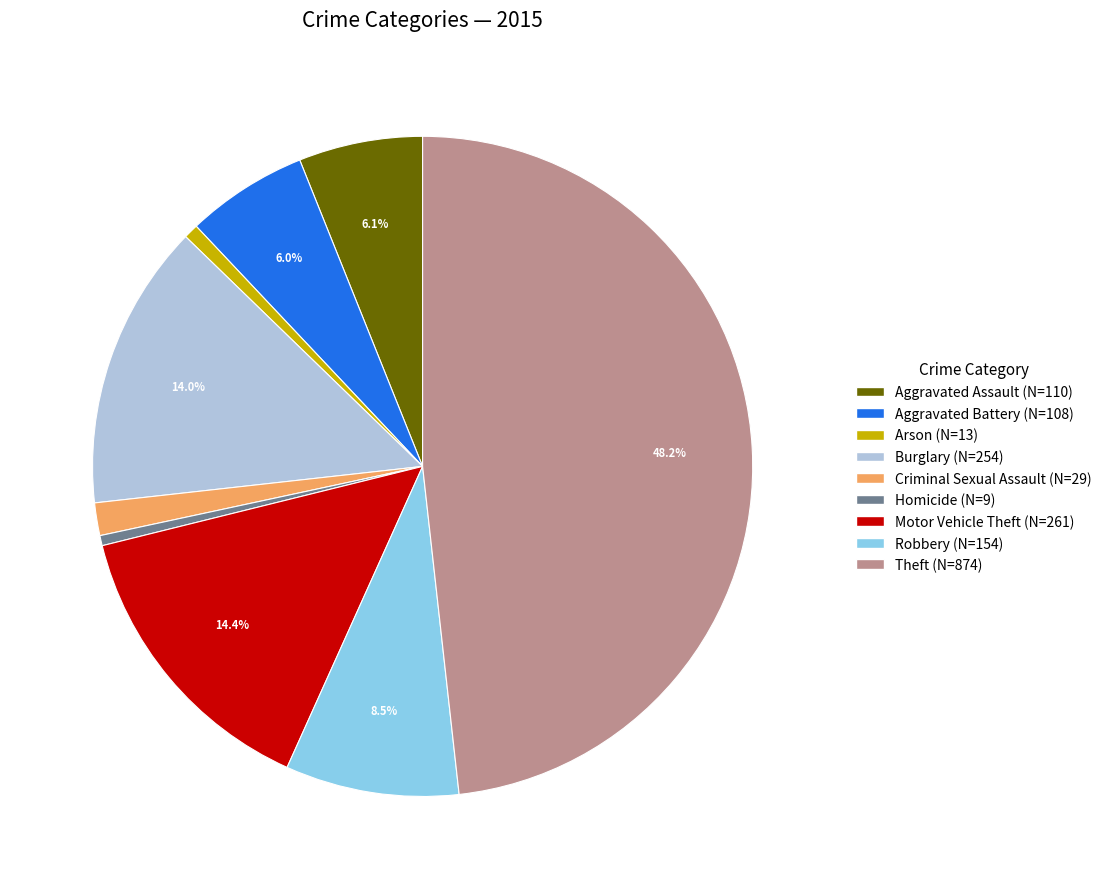

Is it true that Burglary is 28% of the pie?

False